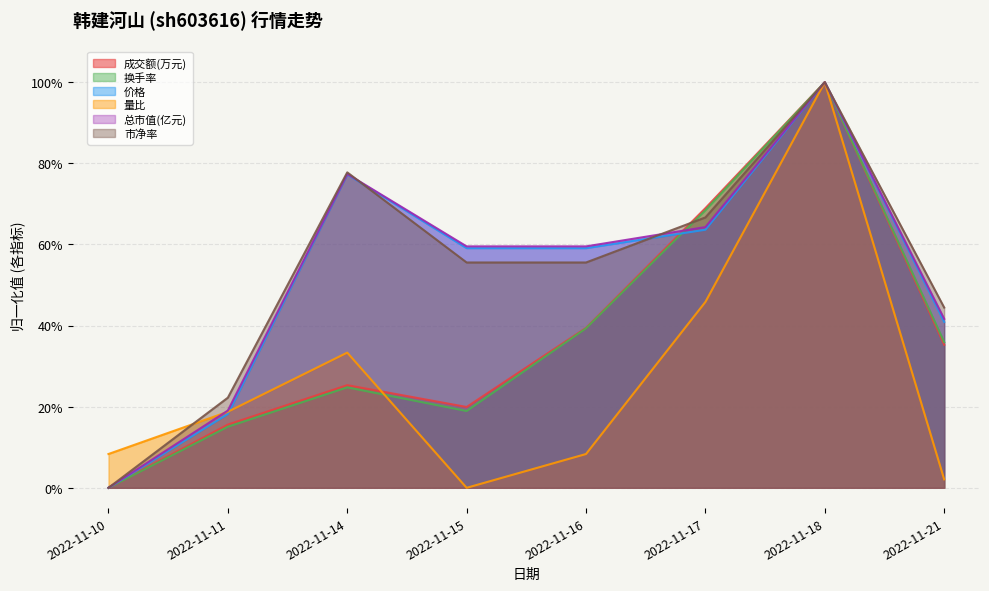

Does the chart display data point markers on the line(s)?

No